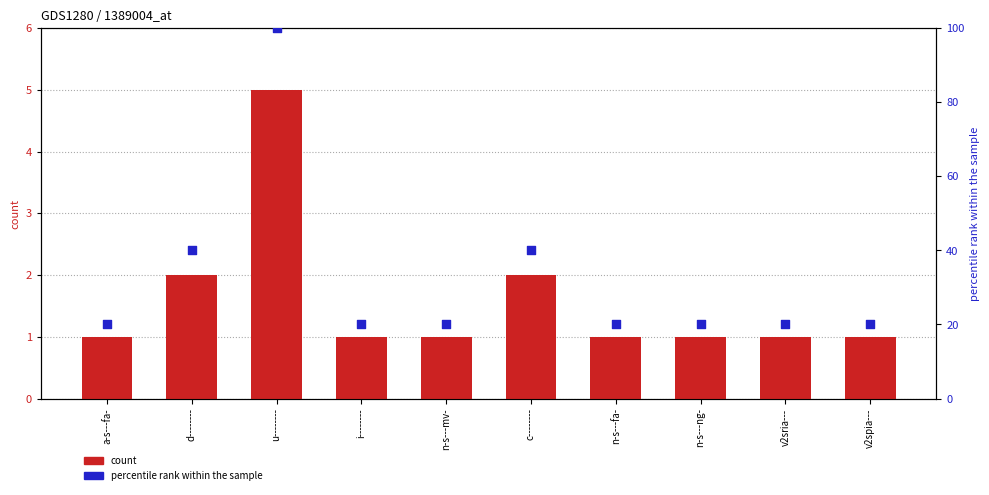

At how many categories does at least one series exceed 80?

1